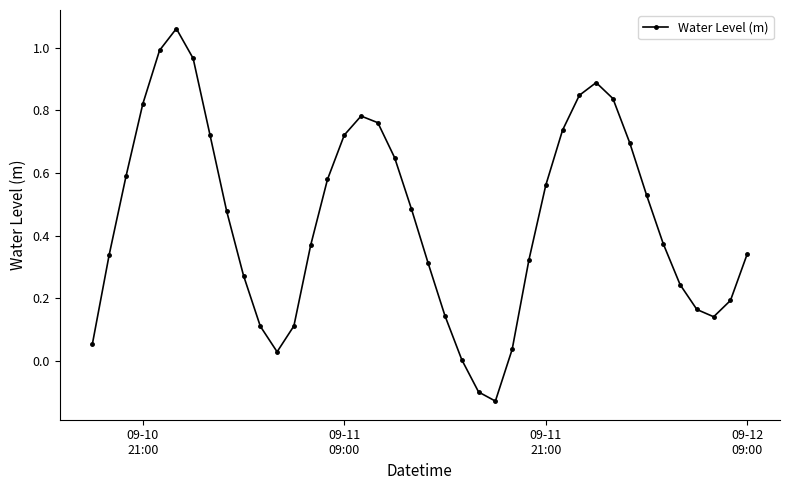

What is the difference between the maximum and second lowest values?

1.2